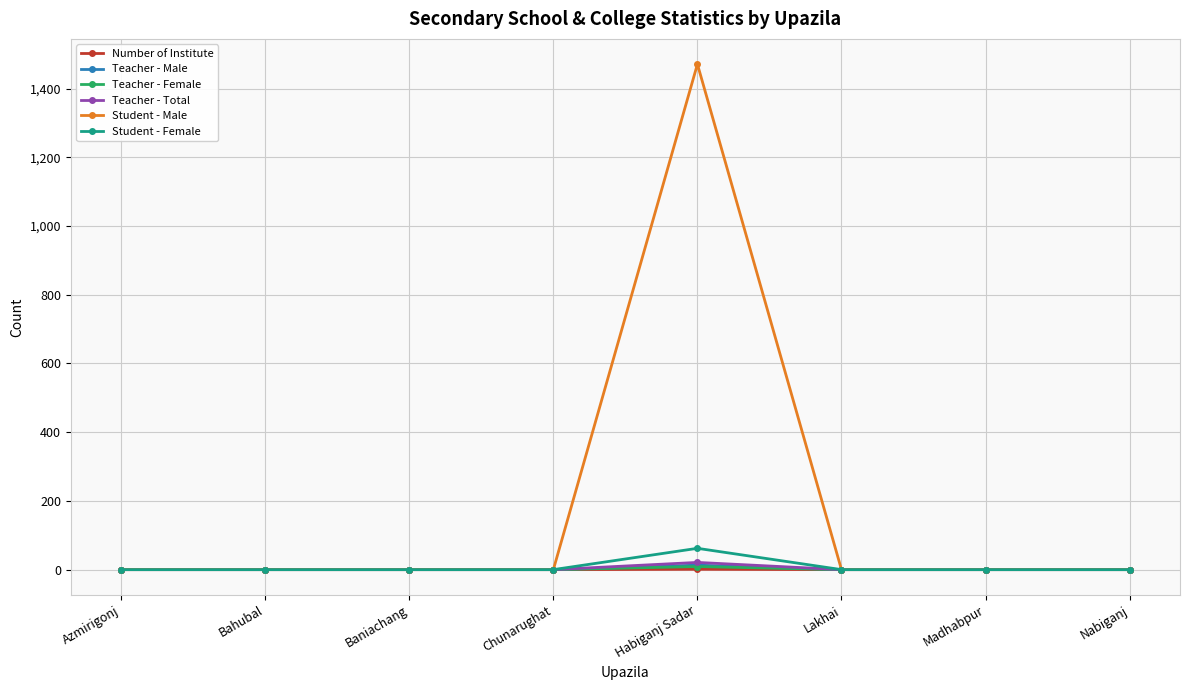

At how many categories does at least one series exceed 864?

1